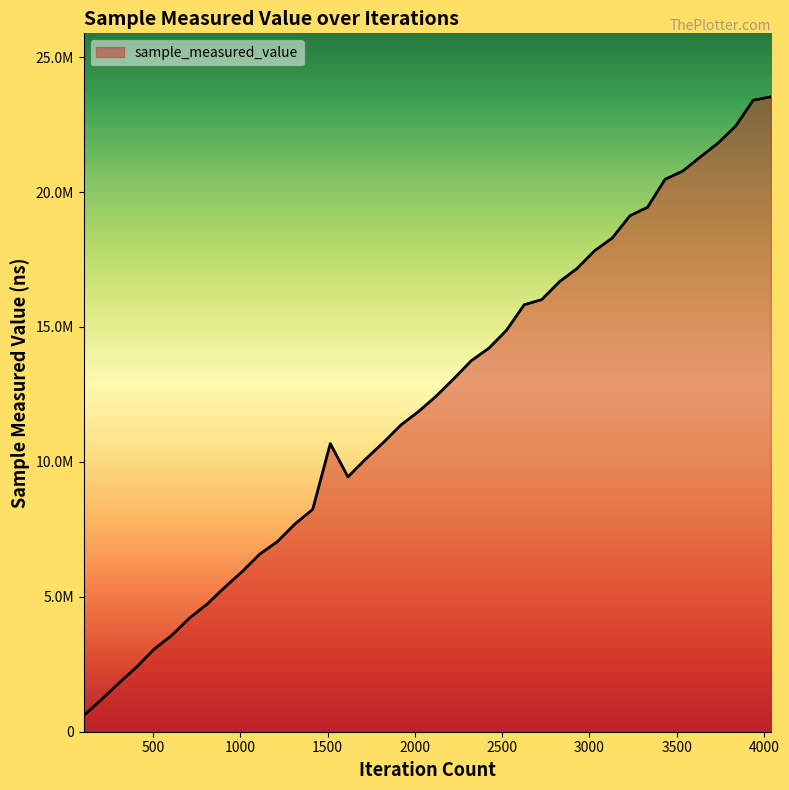

What is the minimum value shown in the chart?

595300